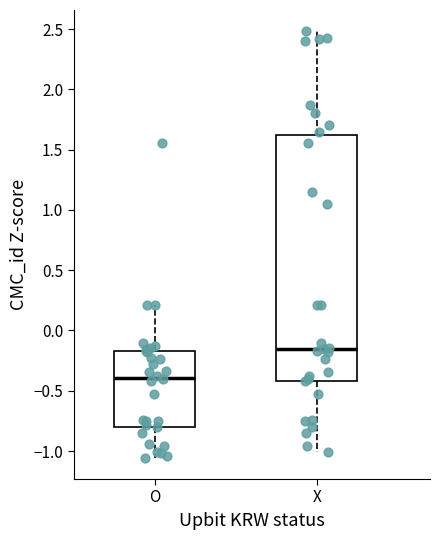

Reading left to right, transcribe this box plot: for each box, give where its median line is, the range the box spans, and where its two whiskers end, as read against the y-axis. The values are not printed on the chart, so give them approximately, as read against the axis.

O: median -0.40, box -0.80 to -0.15, whiskers -1.05 to 0.20
X: median -0.15, box -0.40 to 1.65, whiskers -1.00 to 2.50